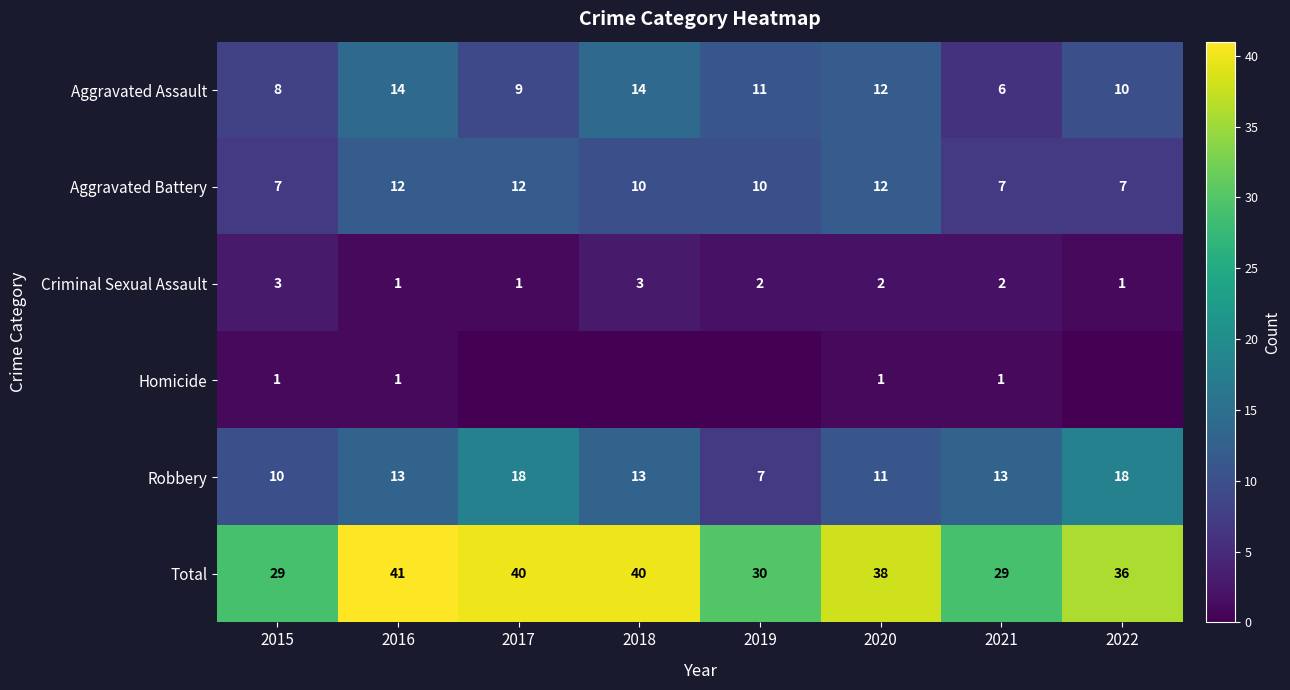

At which label is Homicide closest to 0?

2017